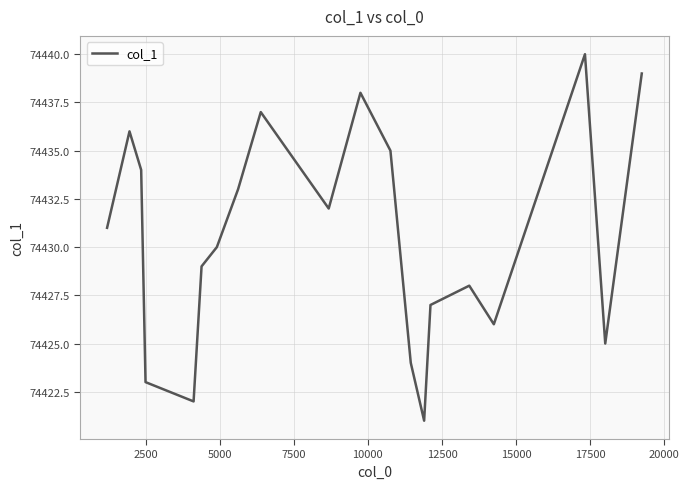

How many lines are shown in the chart?

1